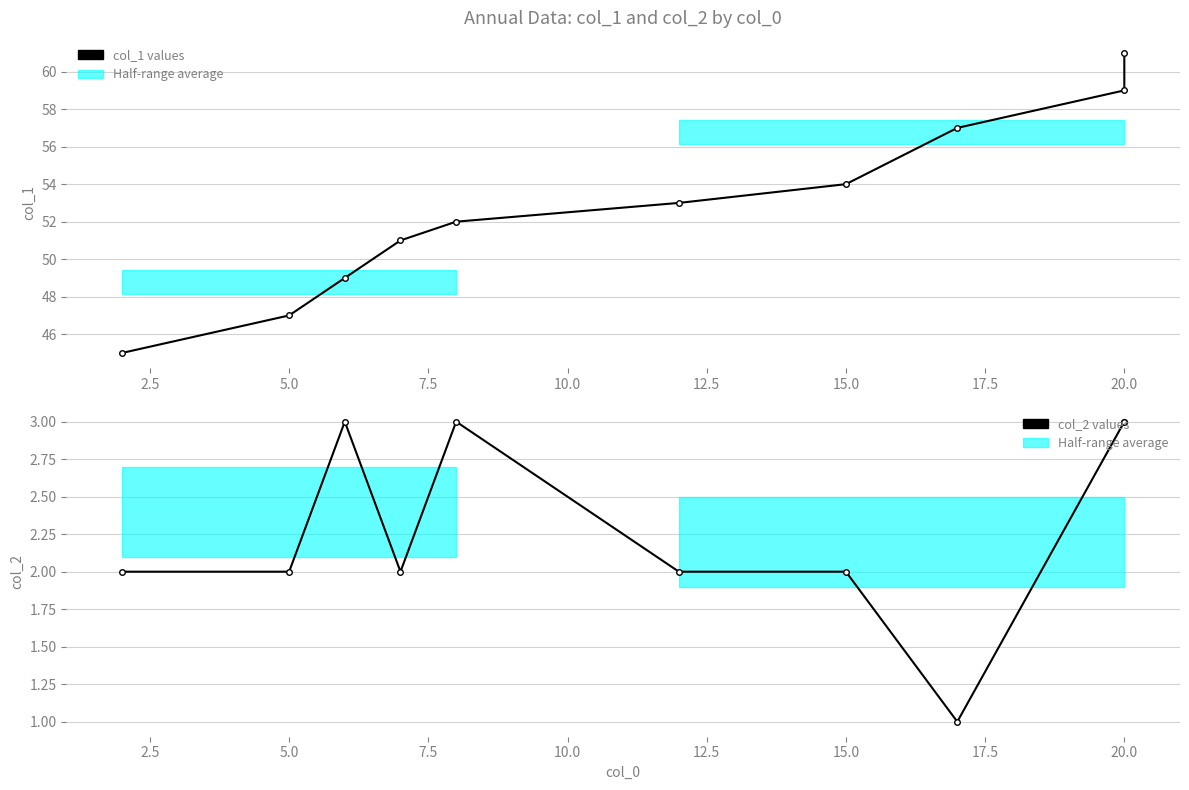

Reading right to left, extract all data points from this chart.

col_1 values: 61	59	57	54	53	52	51	49	47	45
col_2 values: 3	3	1	2	2	3	2	3	2	2